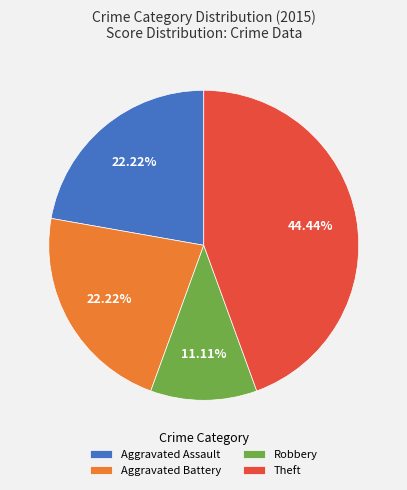

Which category has the biggest portion of the pie?

Theft